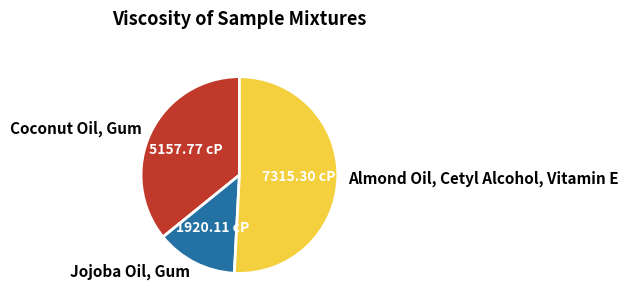

Rank the categories by value from highest to lowest.

Almond Oil, Cetyl Alcohol, Vitamin E, Coconut Oil, Gum, Jojoba Oil, Gum